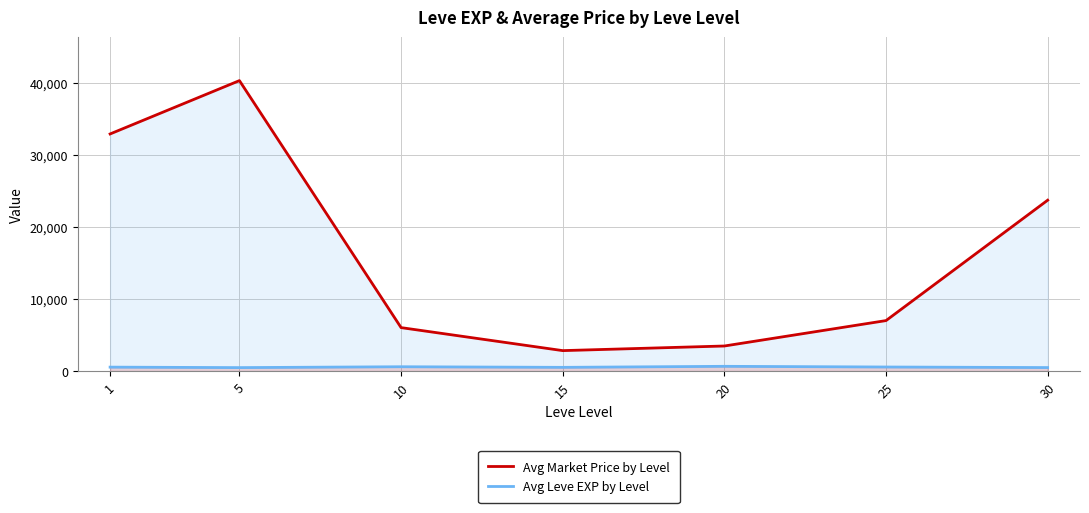

Reading left to right, list all the values displayed in this chart.

Avg Market Price by Level: 1=32925.0	5=40331.0	10=6028.8	15=2833.8	20=3475.8	25=7005.0	30=23724.8
Avg Leve EXP by Level: 1=540.0	5=474.0	10=594.0	15=510.0	20=653.3	25=558.0	30=480.0